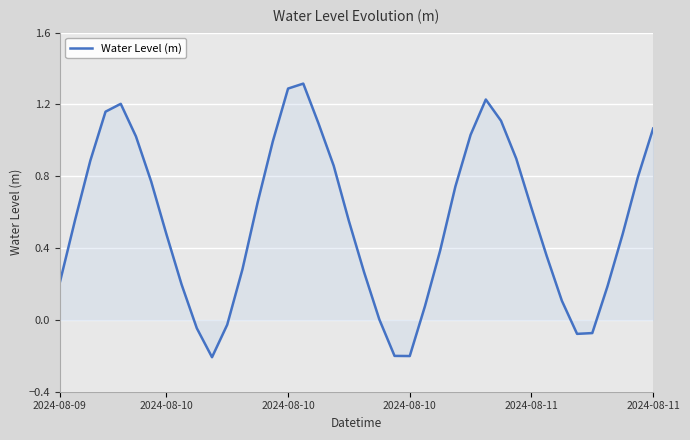

What is the greatest value displayed?

1.3